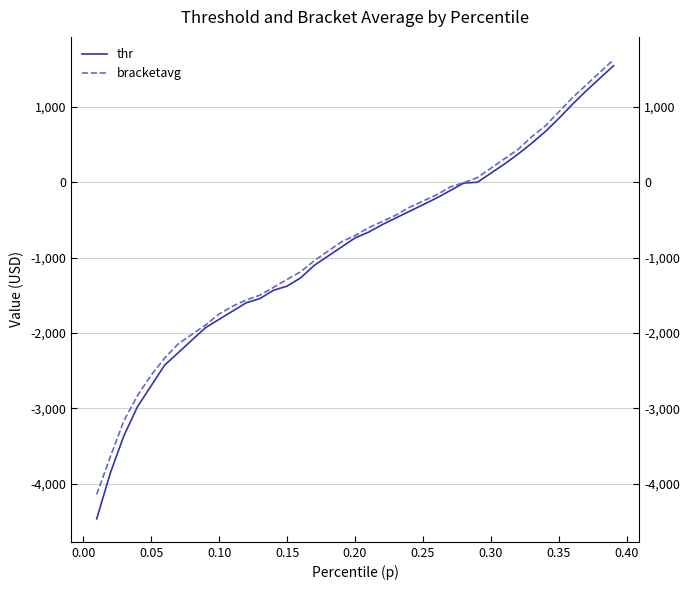

What is the smallest value displayed?

-4465.1